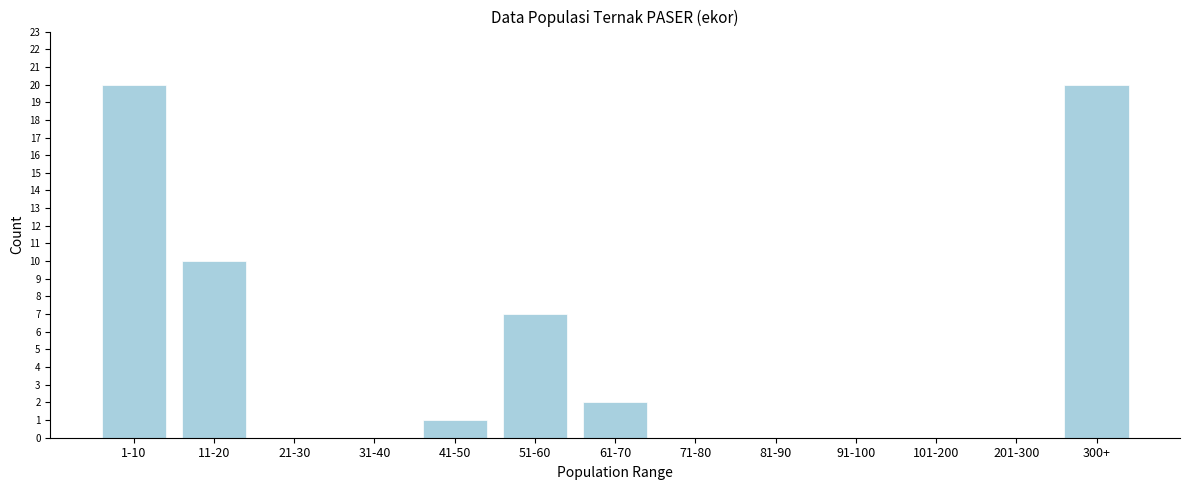

Reading right to left, extract all data points from this chart.

300+=20	201-300=0	101-200=0	91-100=0	81-90=0	71-80=0	61-70=2	51-60=7	41-50=1	31-40=0	21-30=0	11-20=10	1-10=20